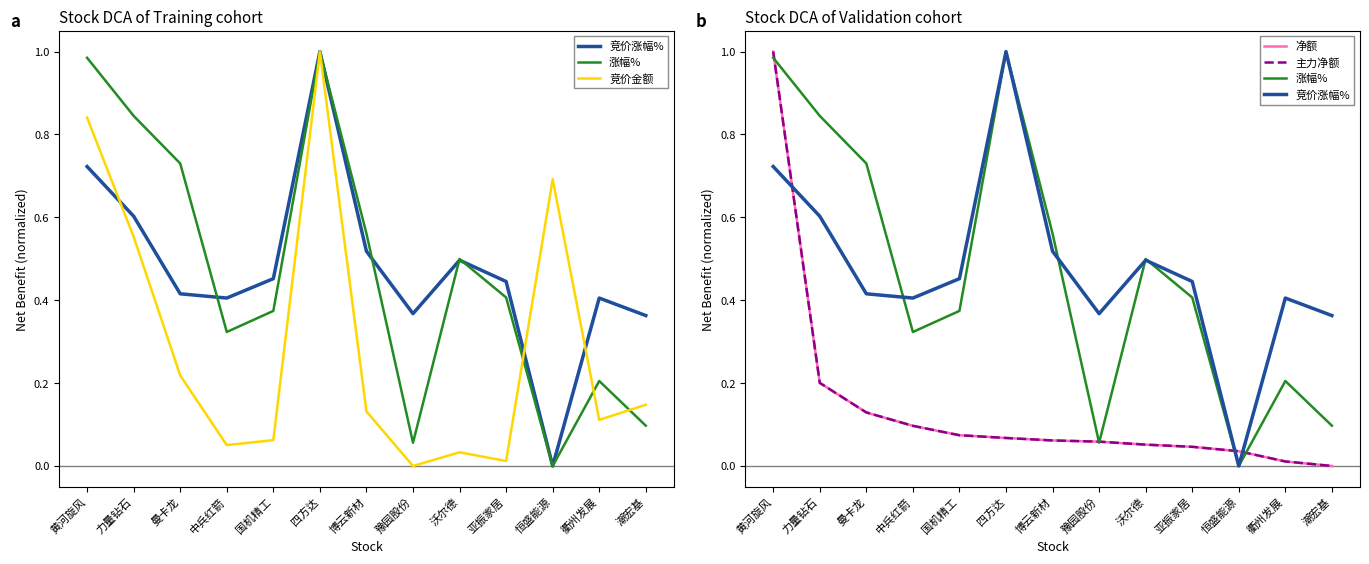

What is the value of the 净额 point at the 2nd from the left?

0.2